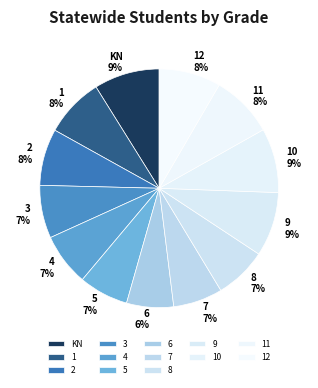

To the nearest percent, what is the difference between the largest and smallest slice percentages?

3%